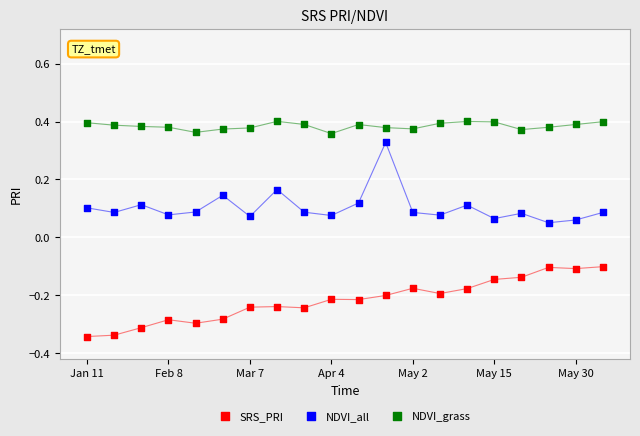

Across all data points, what is the range of Y values (max minus min)?

0.7